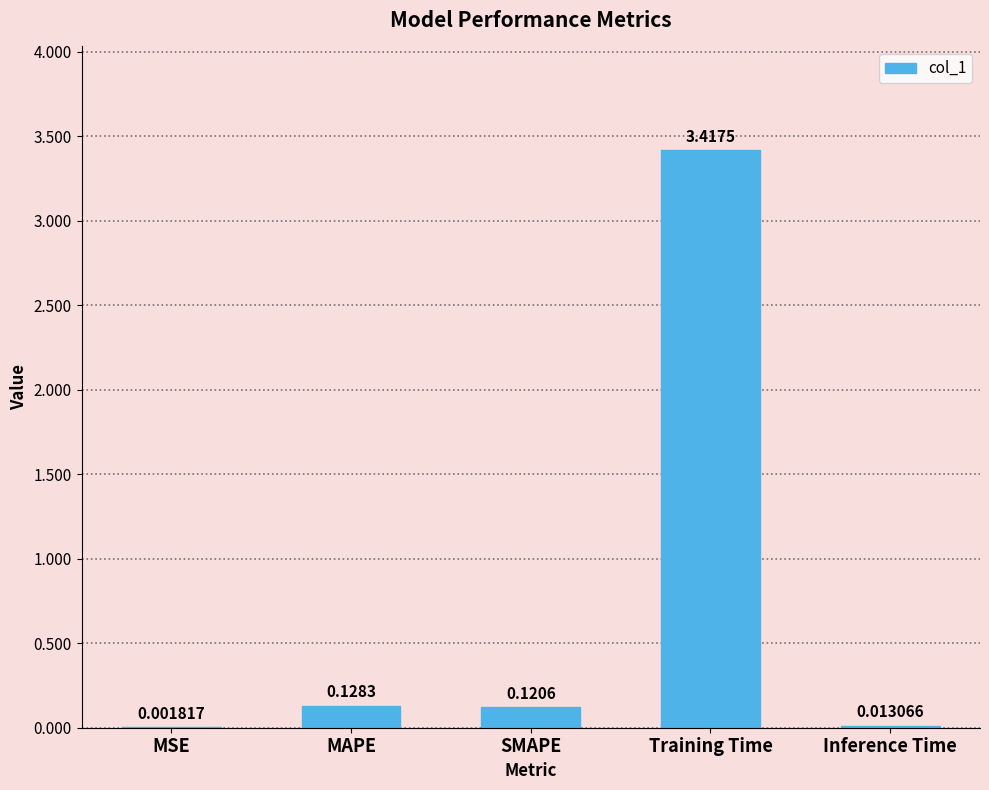

At which label is the value closest to 1?

MAPE